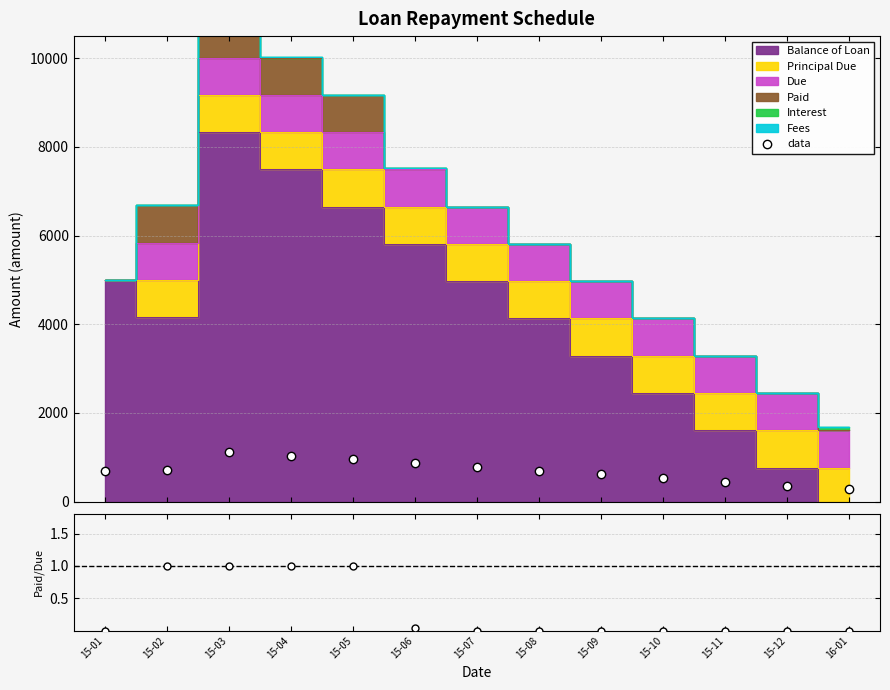

What is the label of the 1st point from the right?

16-01